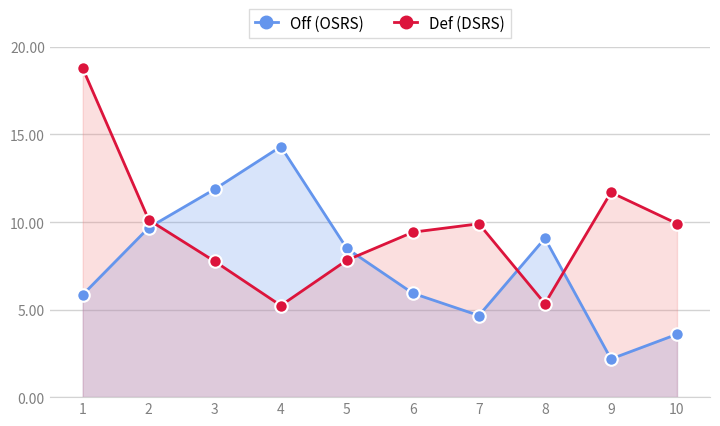

What value does the Off (OSRS) series have at 4?

14.3